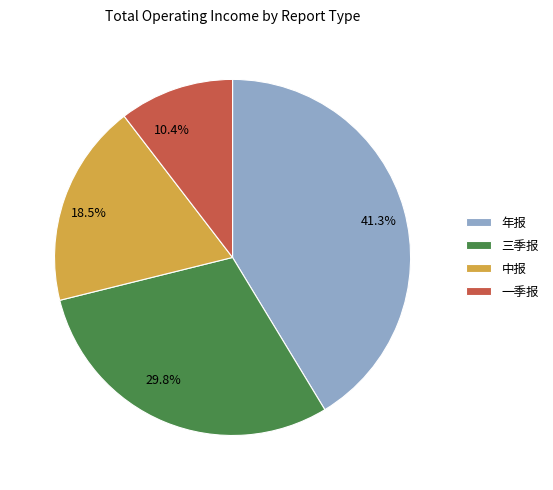

What percentage is the 年报 slice, to the nearest percent?

41%